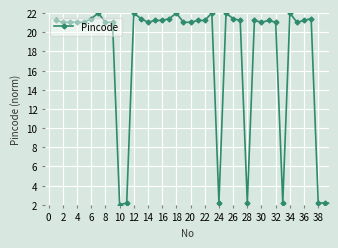

True or false: the data has more than 2 interior local peaks.

True